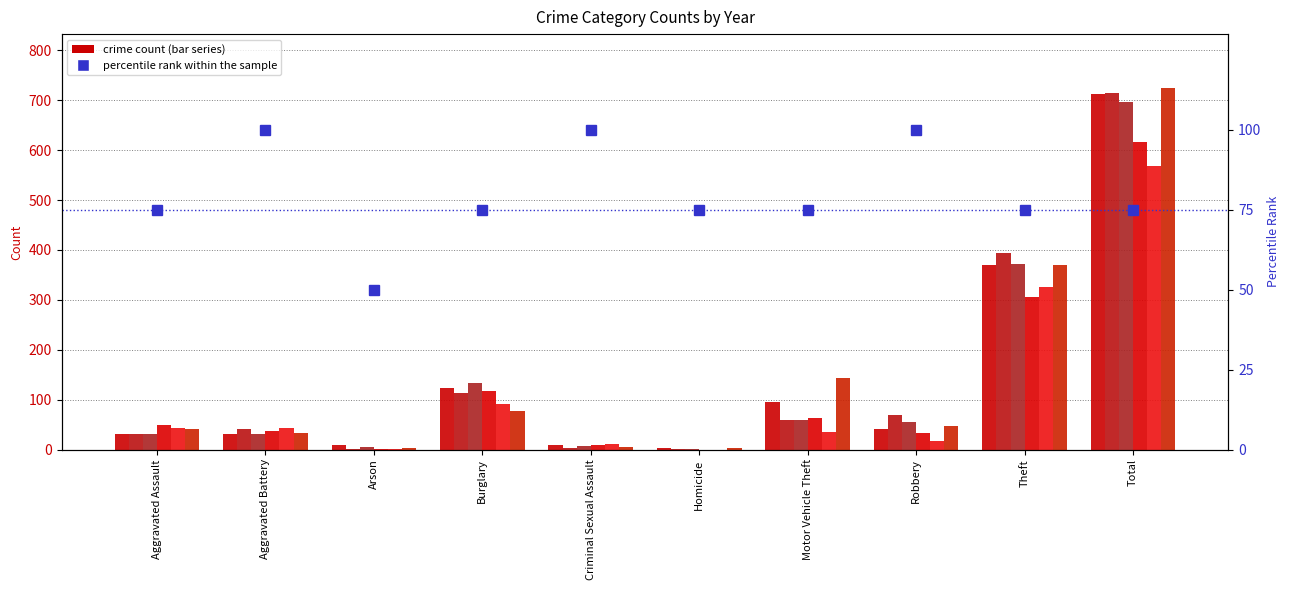

At which label is the value closest to 75?

Aggravated Assault